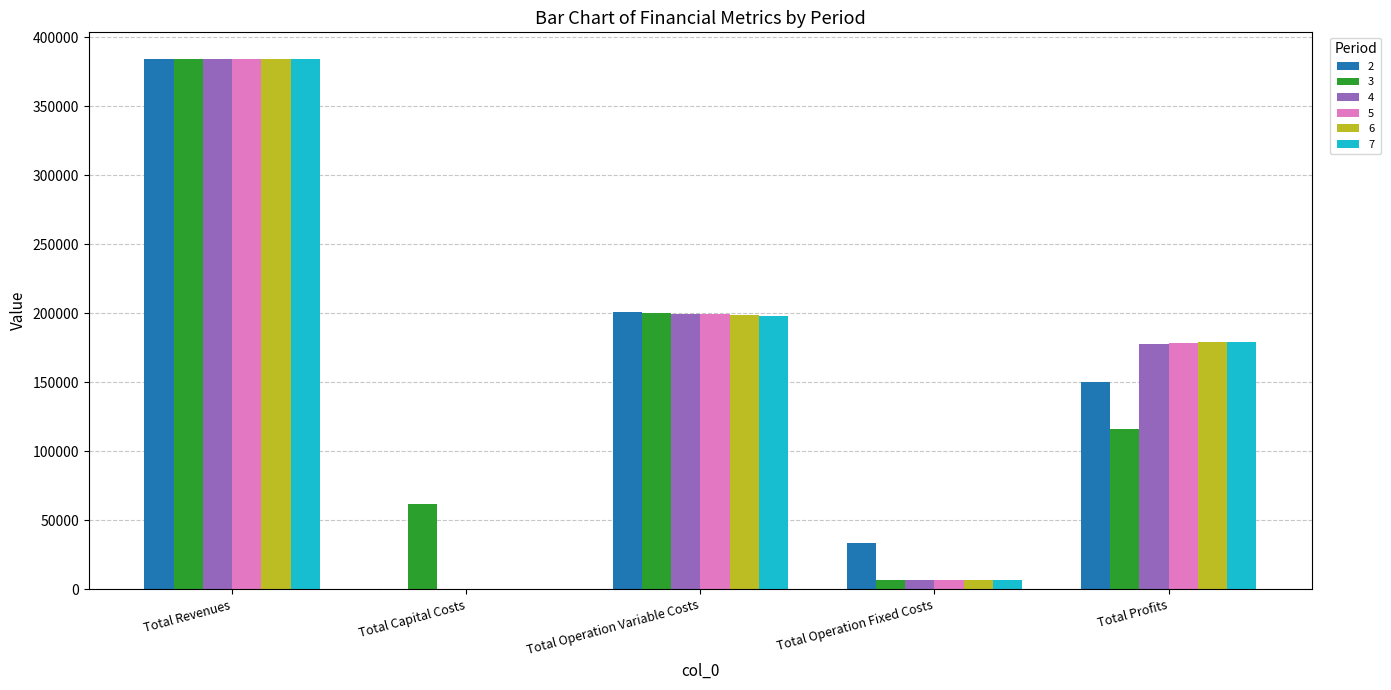

Is it true that 5 equals 303596.5 at Total Profits?

False